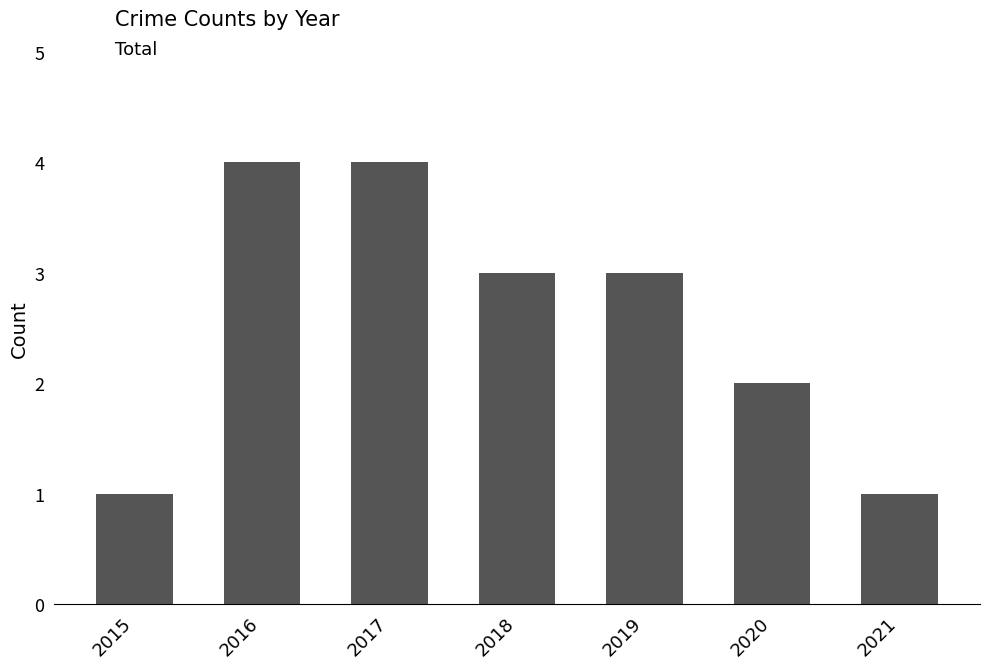

The chart shows a value of 3 at 2018. True or false?

True